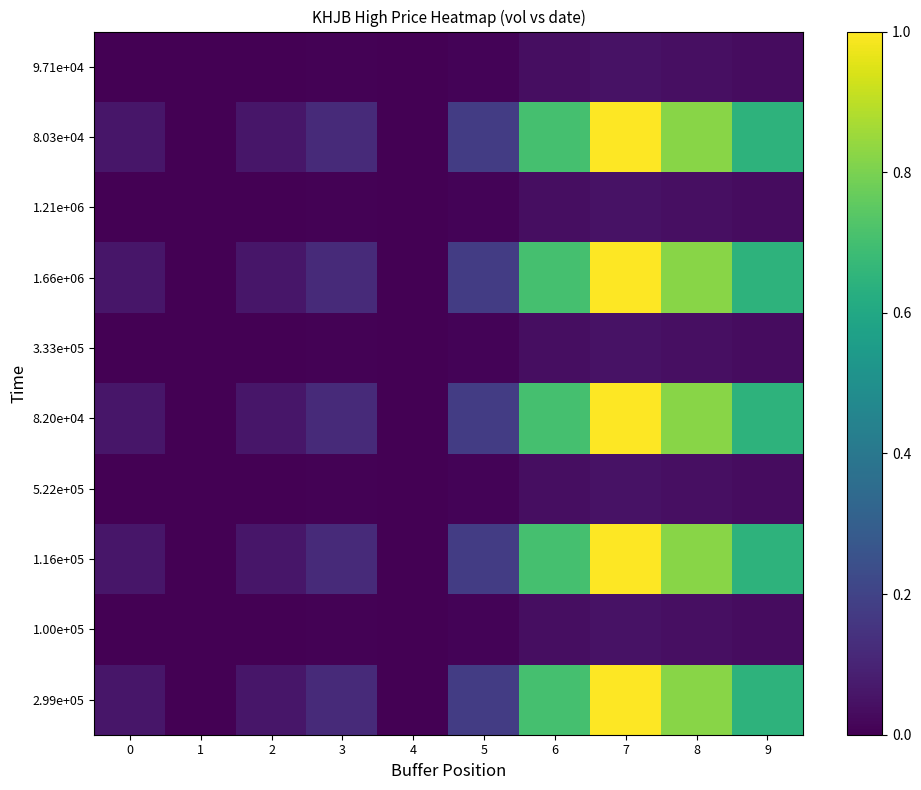

Reading left to right, extract all data points from this chart.

2.99e+05: 0=0.1	1=0.0	2=0.1	3=0.1	4=0.0	5=0.2	6=0.7	7=1.0	8=0.8	9=0.6
1.00e+05: 0=0.0	1=0.0	2=0.0	3=0.0	4=0.0	5=0.0	6=0.0	7=0.0	8=0.0	9=0.0
1.16e+05: 0=0.1	1=0.0	2=0.1	3=0.1	4=0.0	5=0.2	6=0.7	7=1.0	8=0.8	9=0.6
5.22e+05: 0=0.0	1=0.0	2=0.0	3=0.0	4=0.0	5=0.0	6=0.0	7=0.0	8=0.0	9=0.0
8.20e+04: 0=0.1	1=0.0	2=0.1	3=0.1	4=0.0	5=0.2	6=0.7	7=1.0	8=0.8	9=0.6
3.33e+05: 0=0.0	1=0.0	2=0.0	3=0.0	4=0.0	5=0.0	6=0.0	7=0.0	8=0.0	9=0.0
1.66e+06: 0=0.1	1=0.0	2=0.1	3=0.1	4=0.0	5=0.2	6=0.7	7=1.0	8=0.8	9=0.6
1.21e+06: 0=0.0	1=0.0	2=0.0	3=0.0	4=0.0	5=0.0	6=0.0	7=0.0	8=0.0	9=0.0
8.03e+04: 0=0.1	1=0.0	2=0.1	3=0.1	4=0.0	5=0.2	6=0.7	7=1.0	8=0.8	9=0.6
9.71e+04: 0=0.0	1=0.0	2=0.0	3=0.0	4=0.0	5=0.0	6=0.0	7=0.0	8=0.0	9=0.0